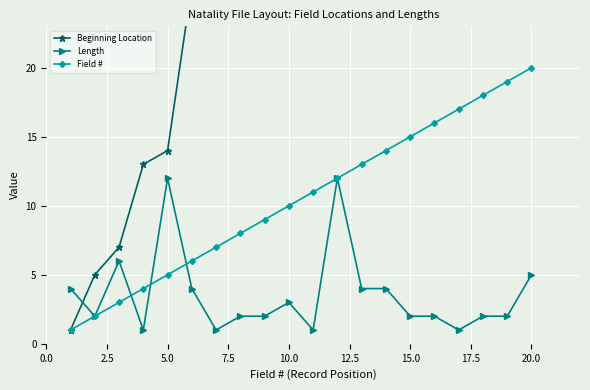

True or false: Field # has more than 2 interior local peaks.

False